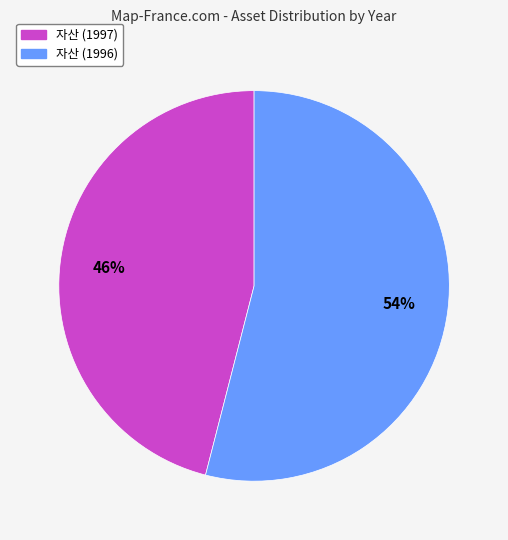

To the nearest percent, what is the average slice percentage?

50%